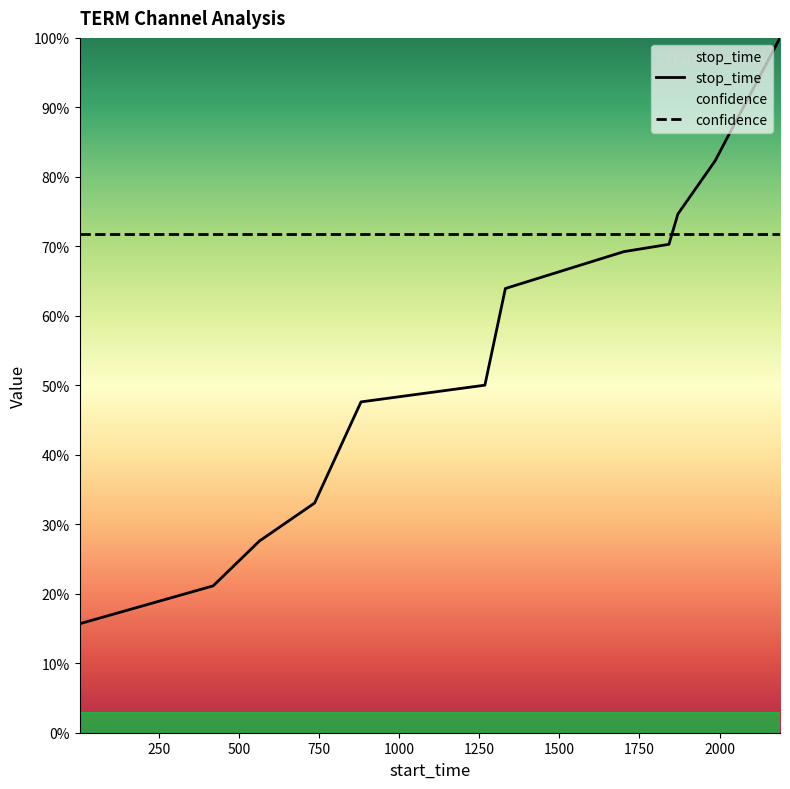

Is it true that the value at 735 is 0.1?

False